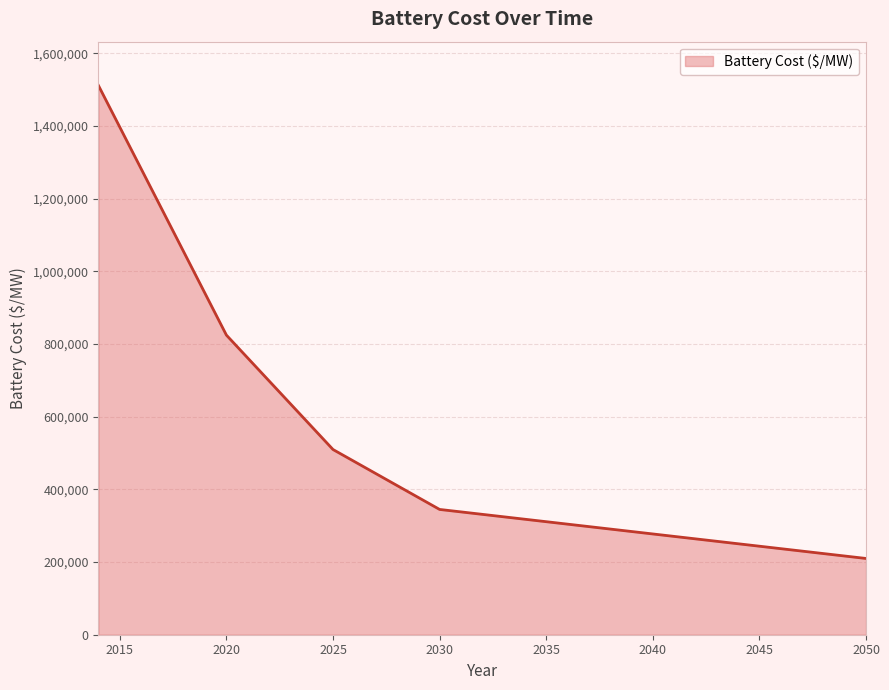

What is the sum of all values?

18889477.4